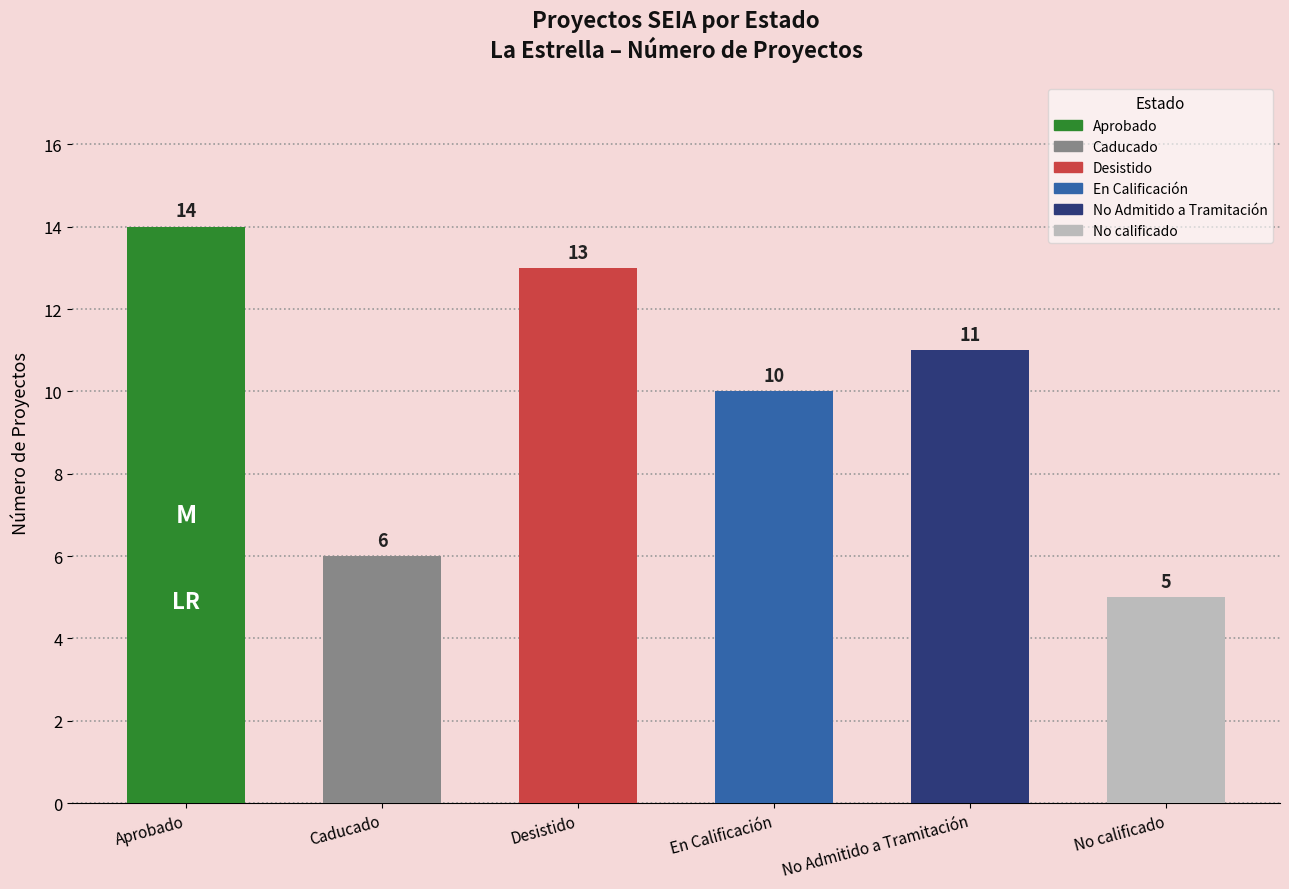

List the labels in order of value, largest first.

Aprobado, Desistido, No Admitido a Tramitación, En Calificación, Caducado, No calificado